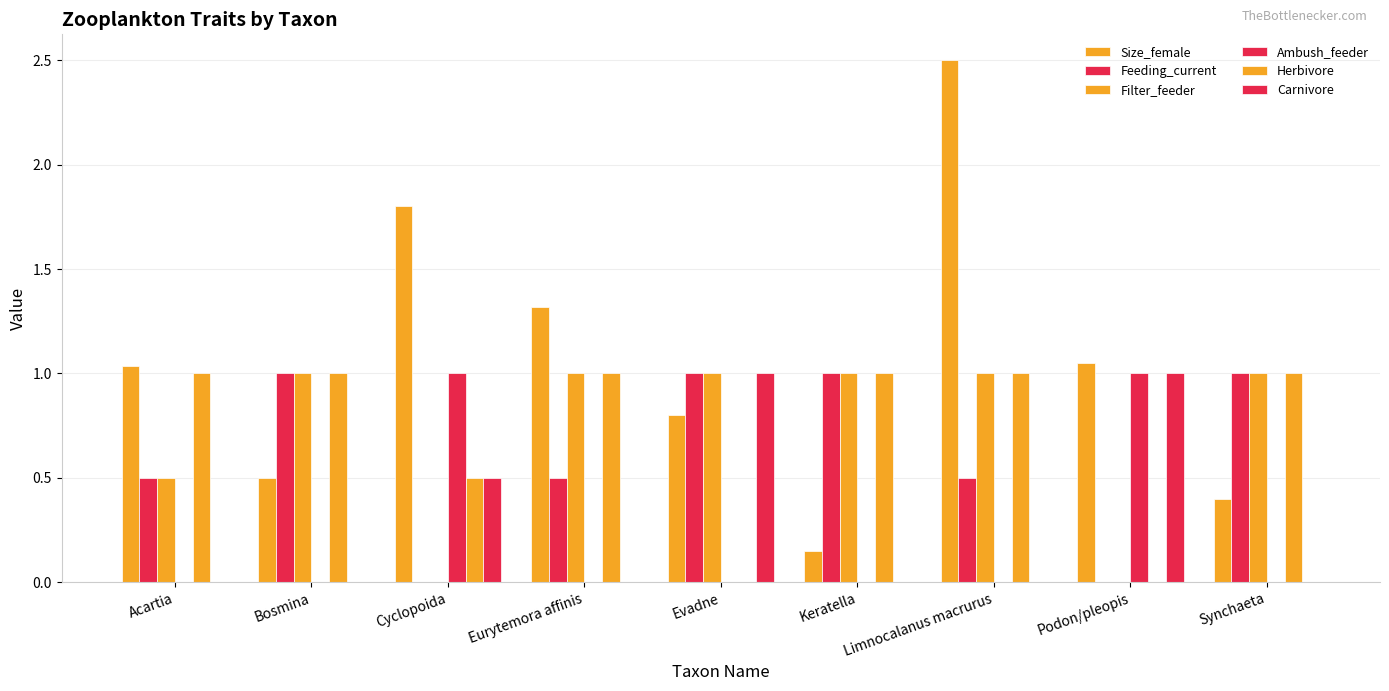

What is the value of the Herbivore bar at the 2nd from the left?

1.0